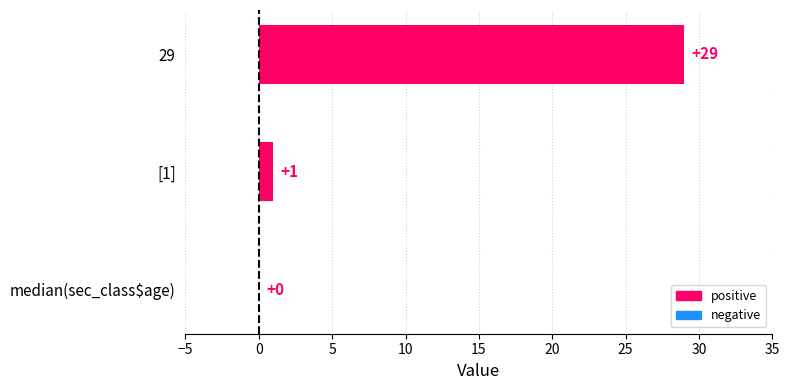

At which label is the value closest to 14?

[1]